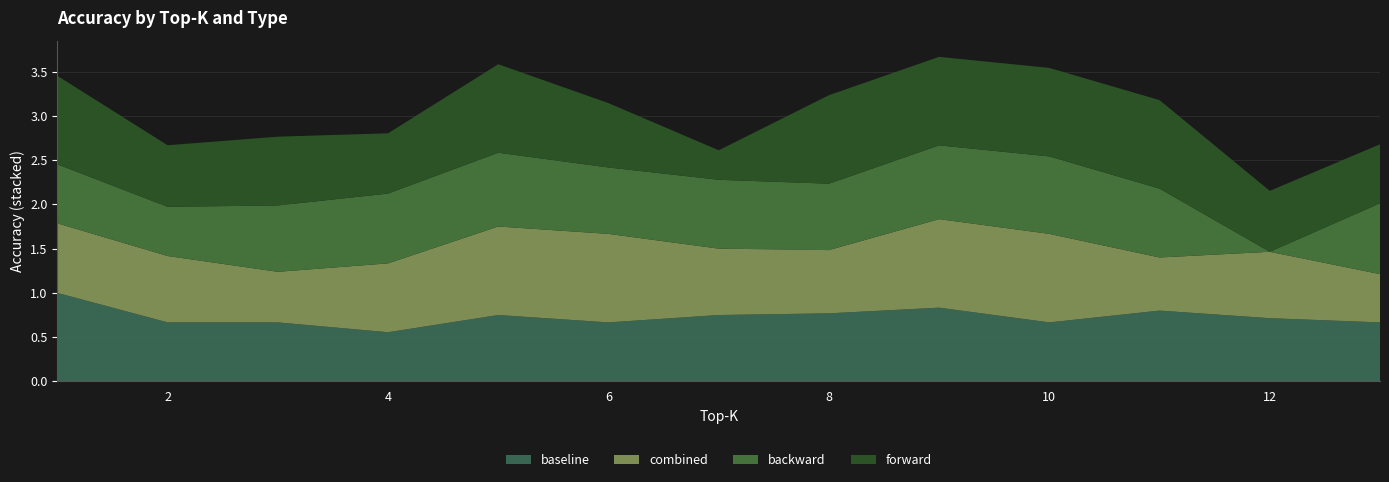

What is the maximum value for baseline?

1.0